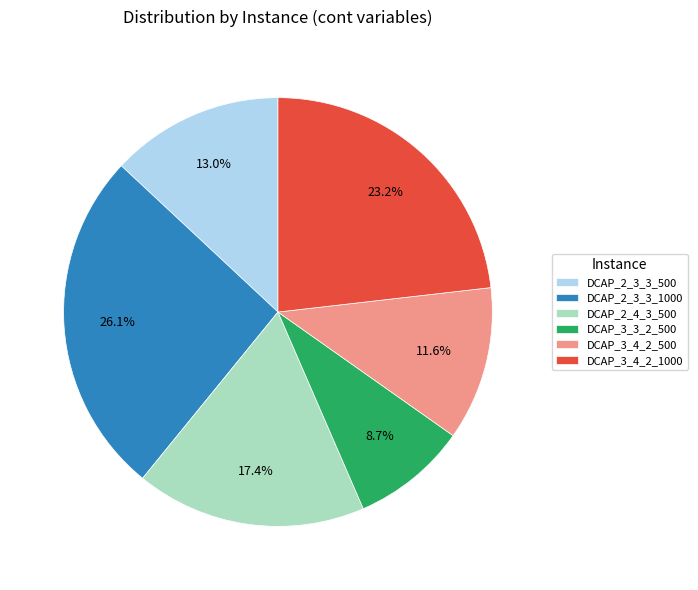

To the nearest percent, what is the average slice percentage?

17%